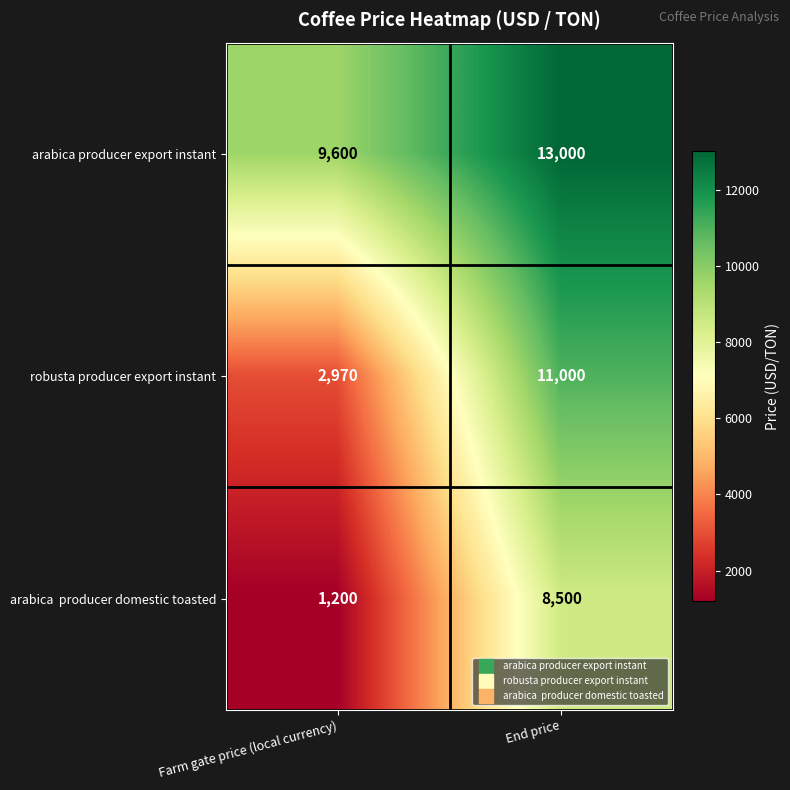

List the labels in order of robusta producer export instant value, largest first.

End price, Farm gate price (local currency)